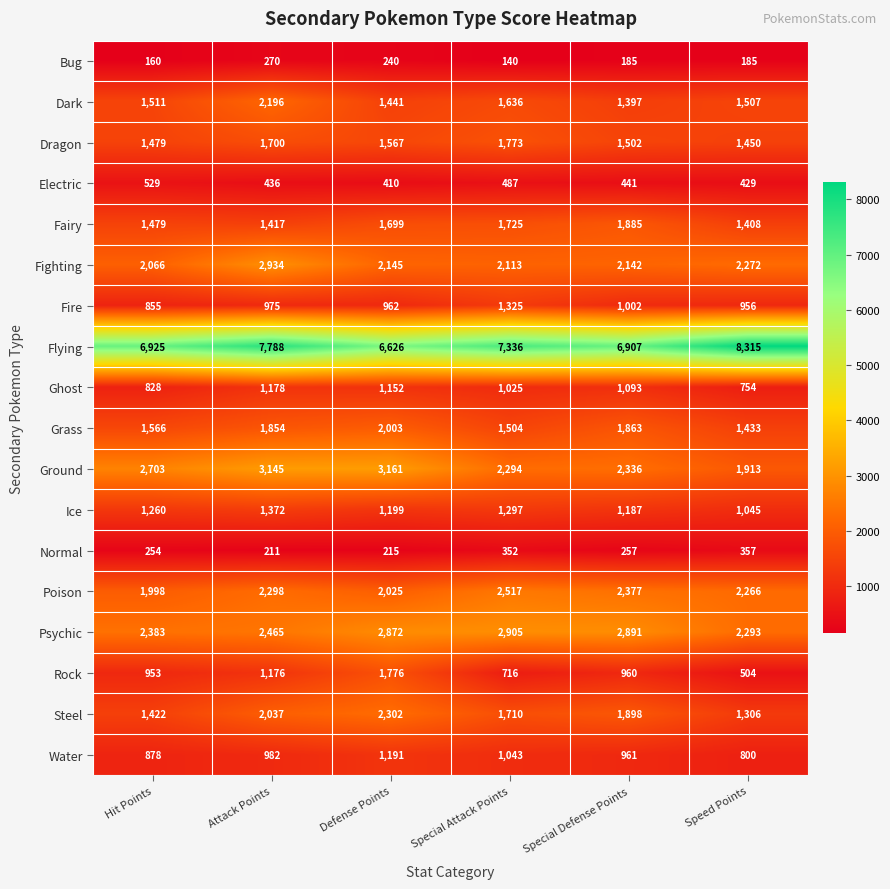

The Fighting series shows 2145 at Defense Points. True or false?

True